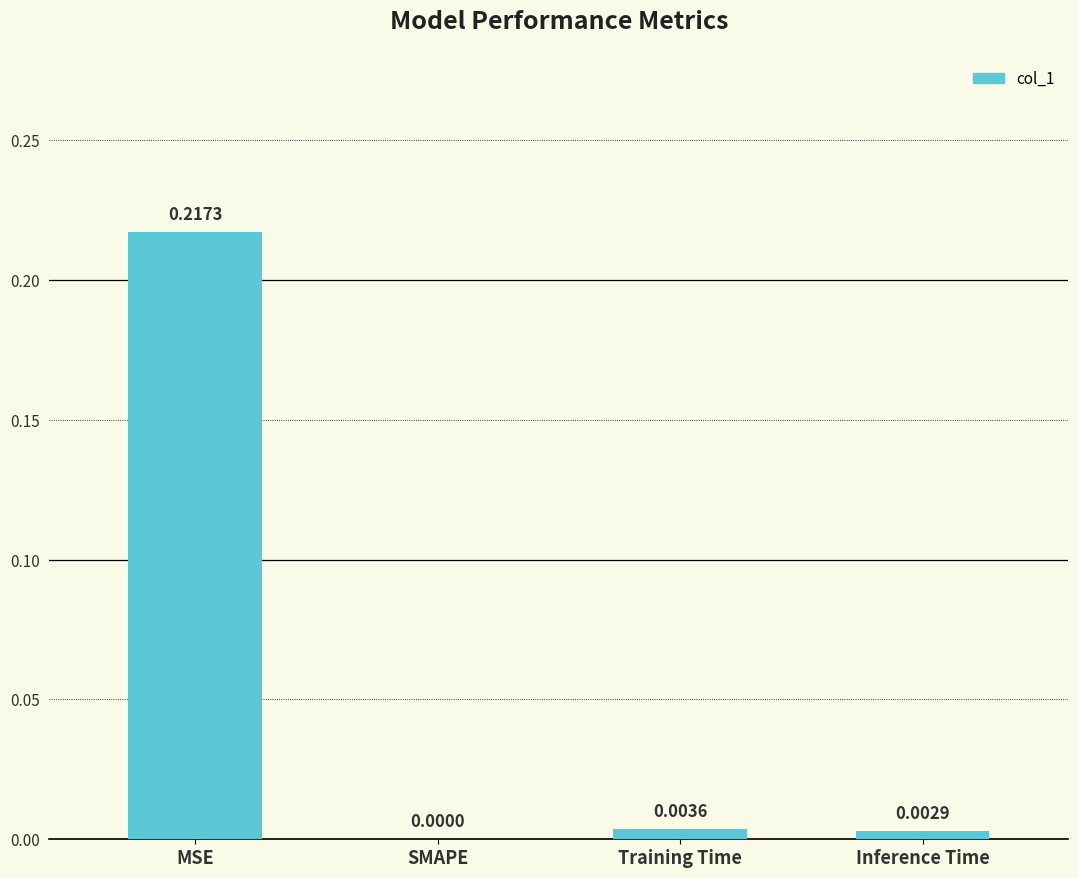

Between Inference Time and Training Time, which is larger?

Training Time